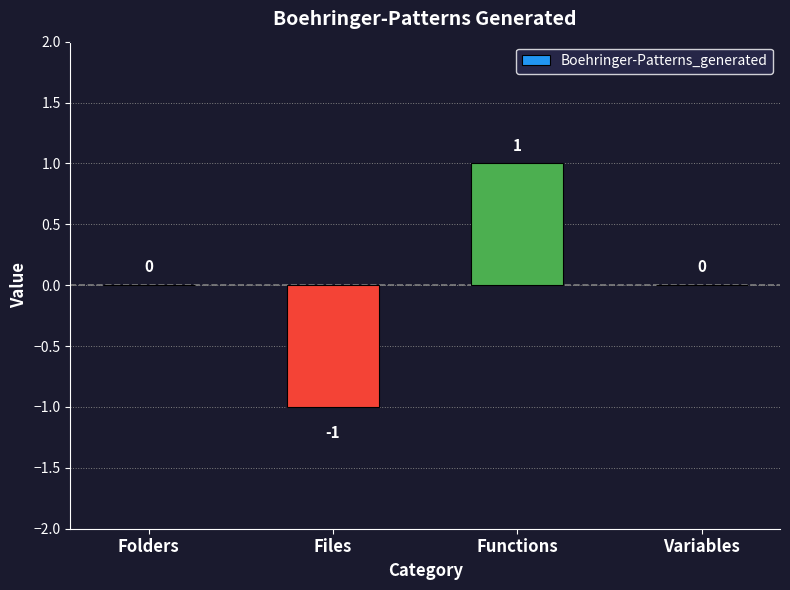

Which label corresponds to the largest value in the chart?

Functions